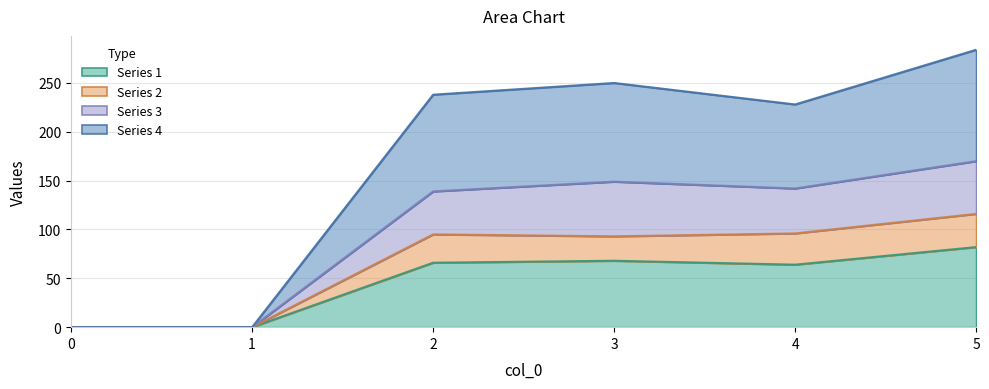

What is the maximum value for Series 1?

82